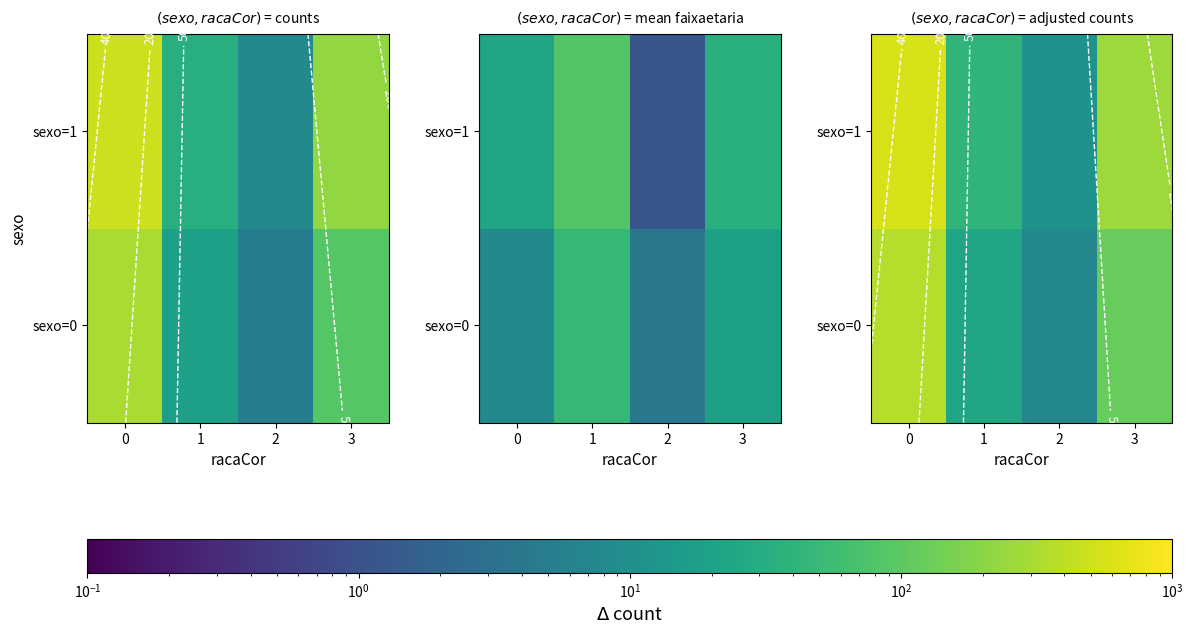

What is the minimum value for sexo=0?

7